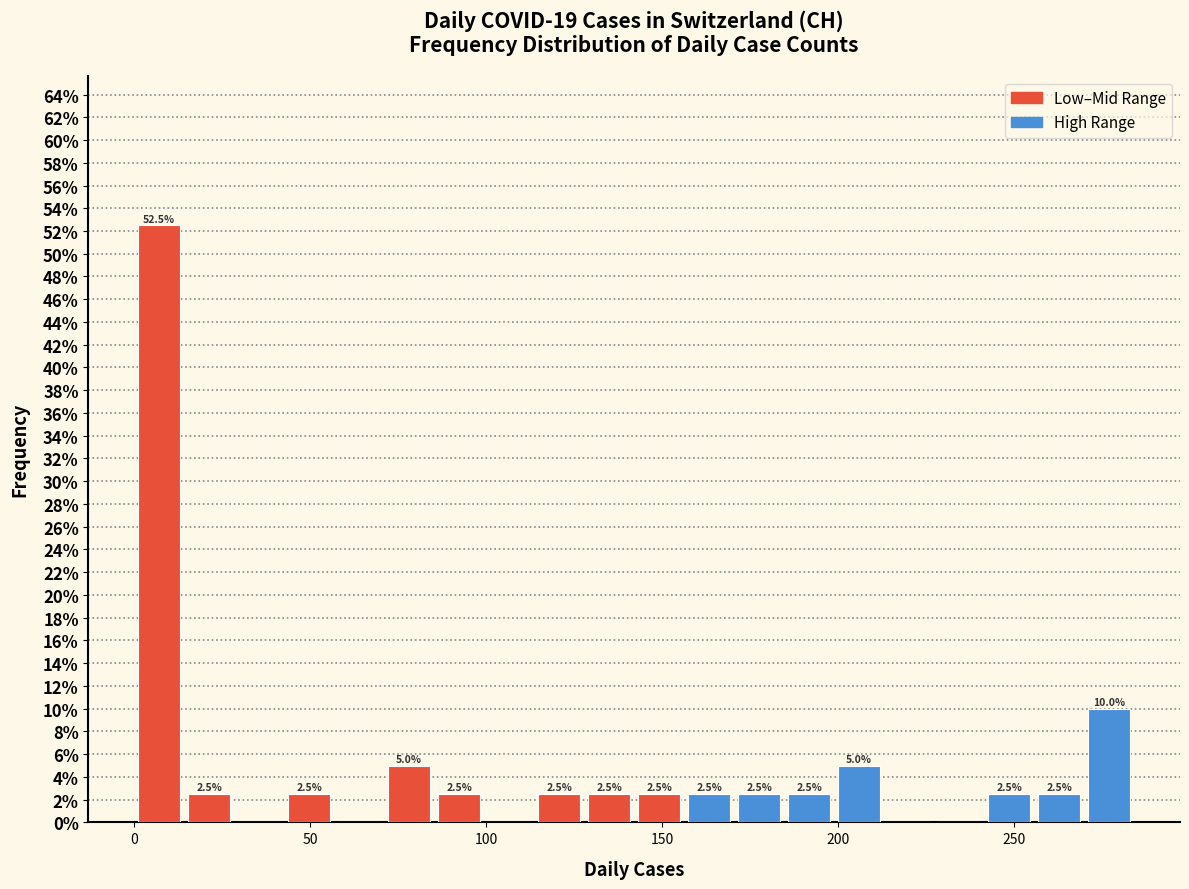

Read against the x-axis, roughly where is the centre of the tallest bar?

5